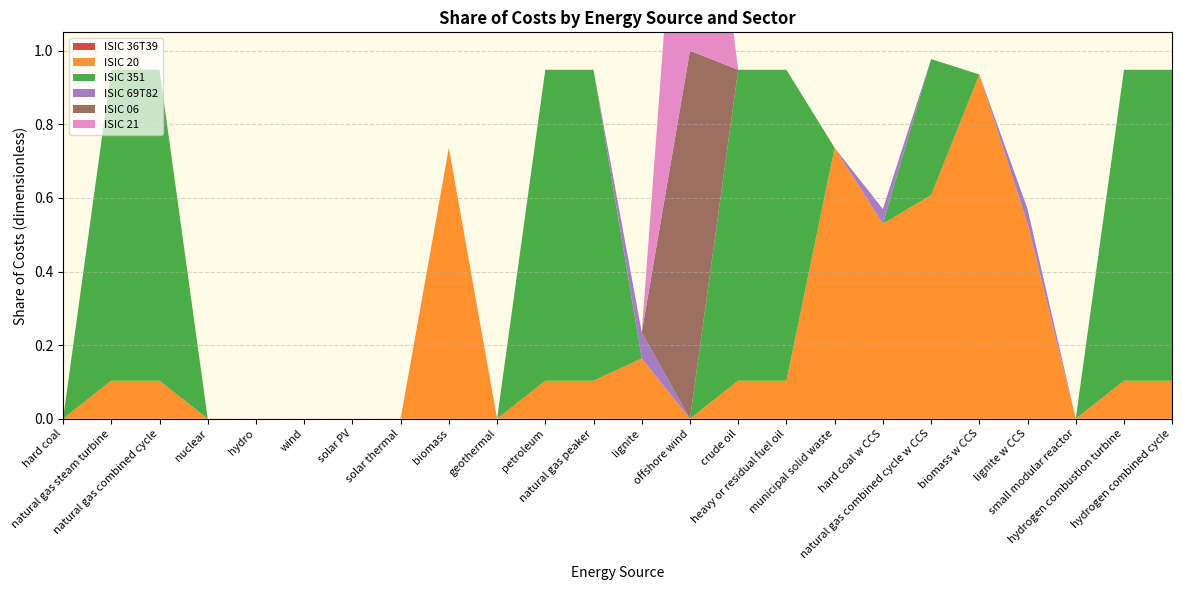

Reading left to right, transcribe all the data shown in this chart.

ISIC 36T39: 0.0	0.0	0.0	0.0	0.0	0.0	0.0	0.0	0.0	0.0	0.0	0.0	0.0	0.0	0.0	0.0	0.0	0.0	0.0	0.0	0.0	0.0	0.0	0.0
ISIC 20: 0.0	0.1	0.1	0.0	0.0	0.0	0.0	0.0	0.7	0.0	0.1	0.1	0.2	0.0	0.1	0.1	0.7	0.5	0.6	0.9	0.5	0.0	0.1	0.1
ISIC 351: 0.0	0.8	0.8	0.0	0.0	0.0	0.0	0.0	0.0	0.0	0.8	0.8	0.0	0.0	0.8	0.8	0.0	0.0	0.4	0.0	0.0	0.0	0.8	0.8
ISIC 69T82: 0.0	0.0	0.0	0.0	0.0	0.0	0.0	0.0	0.0	0.0	0.0	0.0	0.1	0.0	0.0	0.0	0.0	0.0	0.0	0.0	0.0	0.0	0.0	0.0
ISIC 06: 0.0	0.0	0.0	0.0	0.0	0.0	0.0	0.0	0.0	0.0	0.0	0.0	0.0	1.0	0.0	0.0	0.0	0.0	0.0	0.0	0.0	0.0	0.0	0.0
ISIC 21: 0.0	0.0	0.0	0.0	0.0	0.0	0.0	0.0	0.0	0.0	0.0	0.0	0.0	1.0	0.0	0.0	0.0	0.0	0.0	0.0	0.0	0.0	0.0	0.0